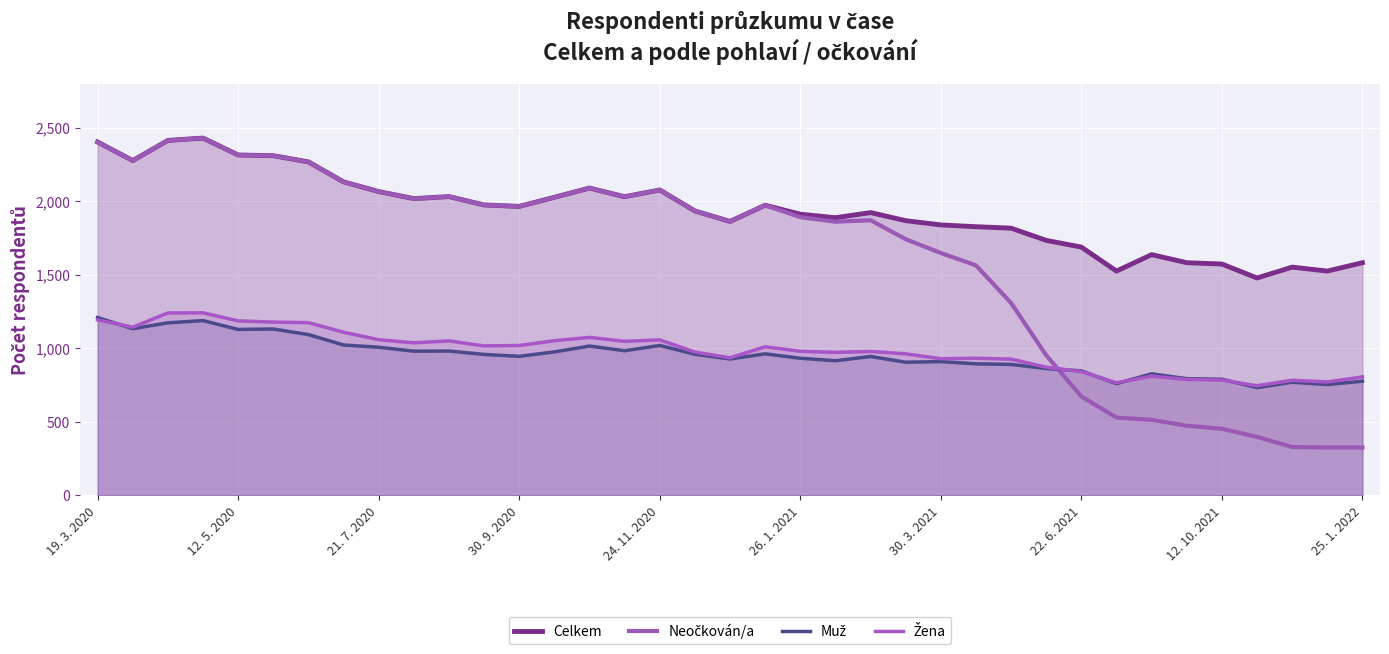

True or false: Žena and Muž cross at least once.

True